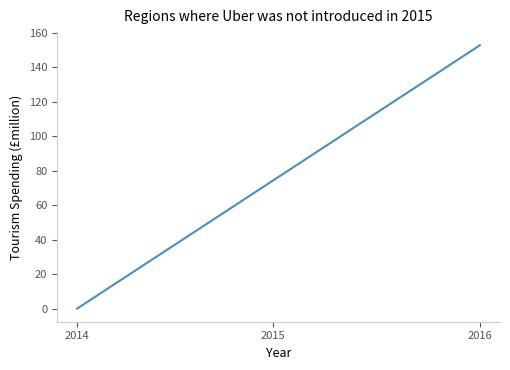

What is the maximum value shown in the chart?

152.6